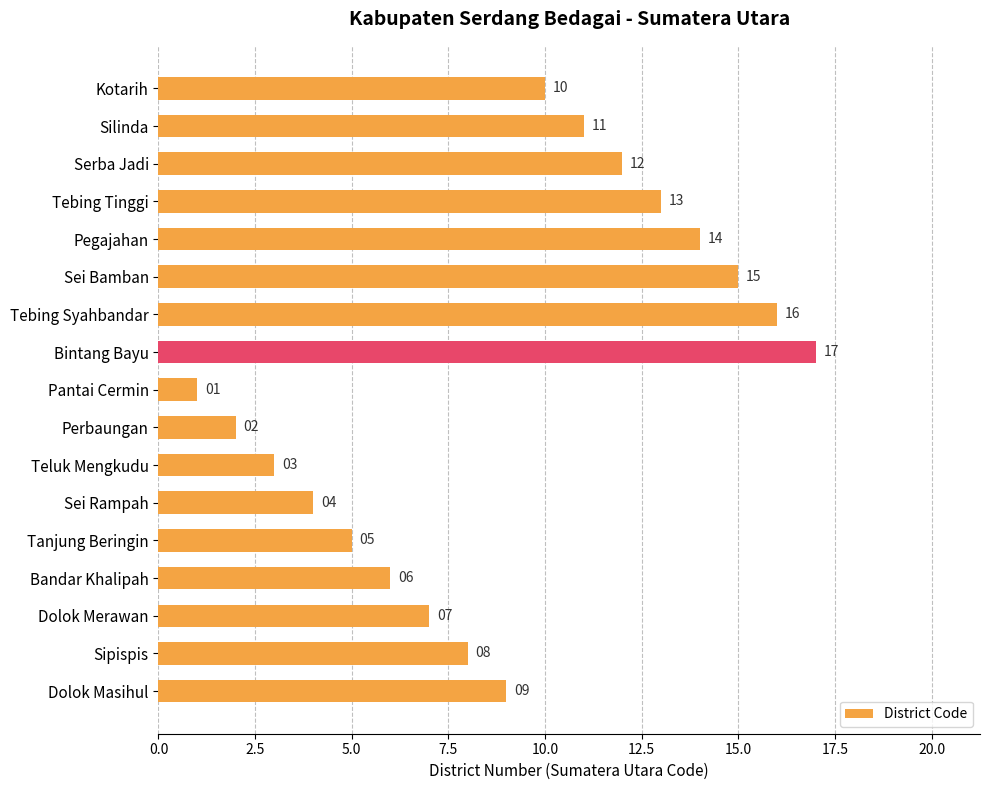

How many data points does each series have?

17